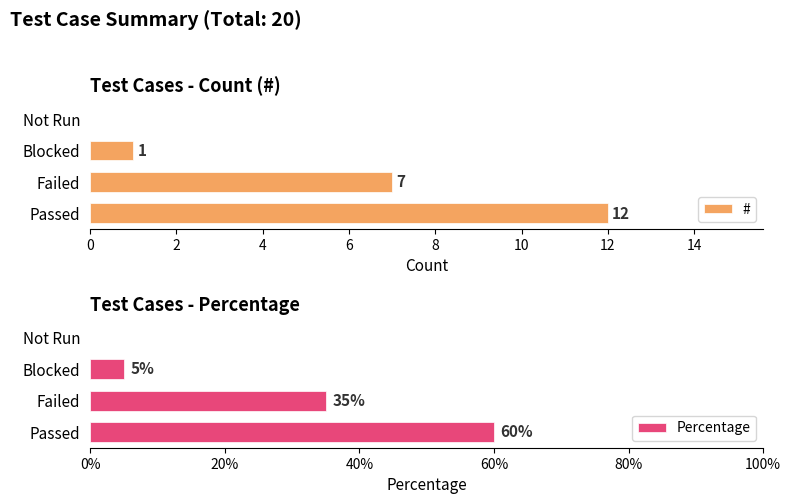

Where is # nearest to the value 6?

Failed